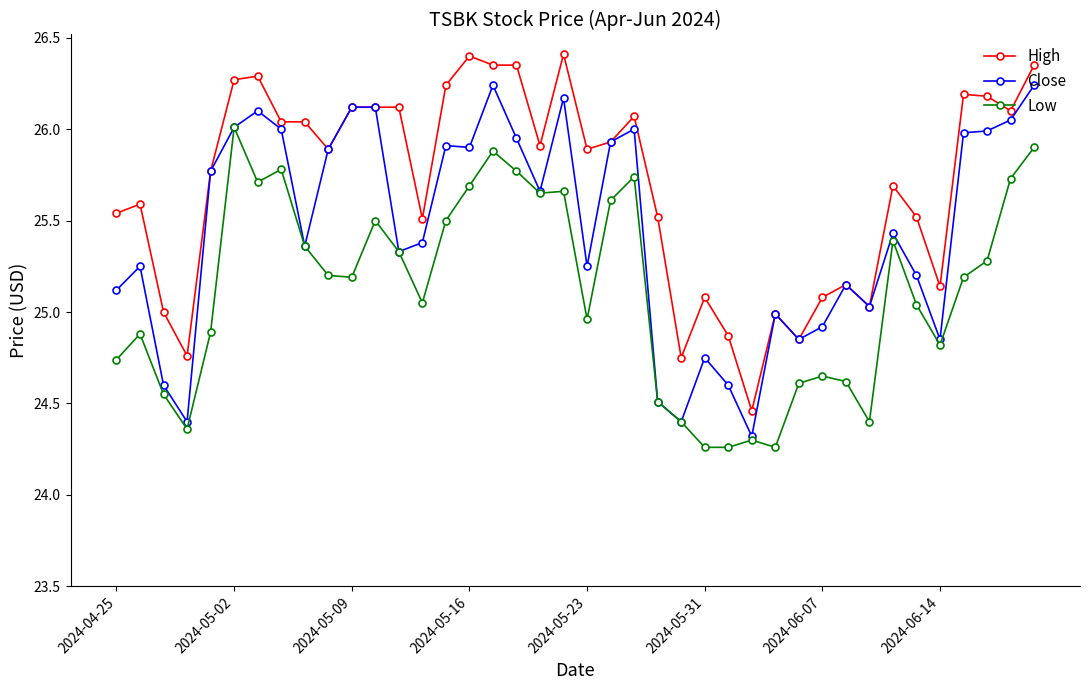

Which series has the largest total across all categories?

High